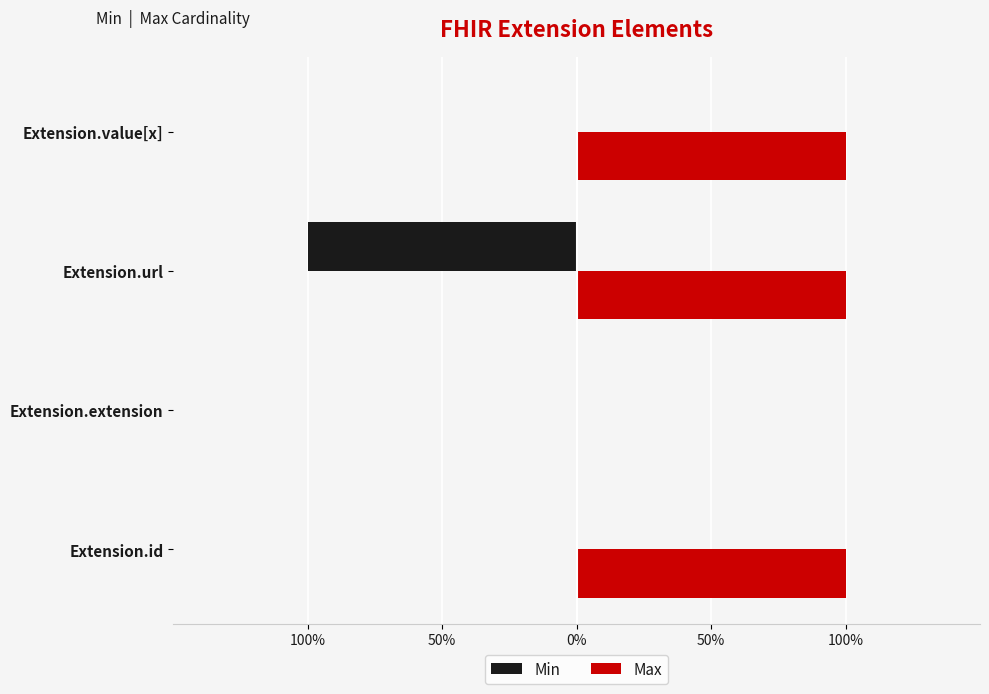

Which series has the widest spread of values?

Min